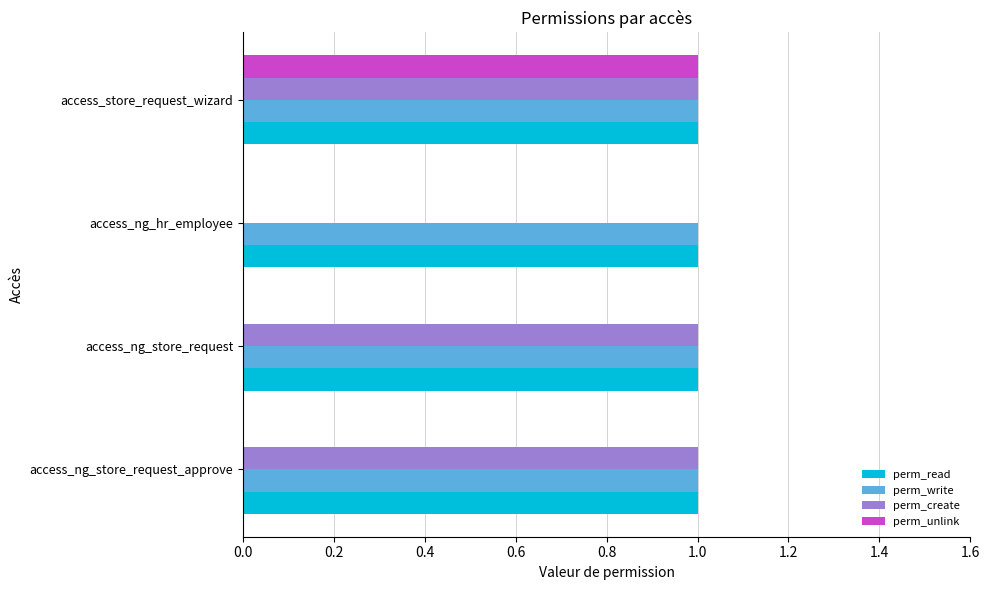

What is the average value of the perm_write series?

1